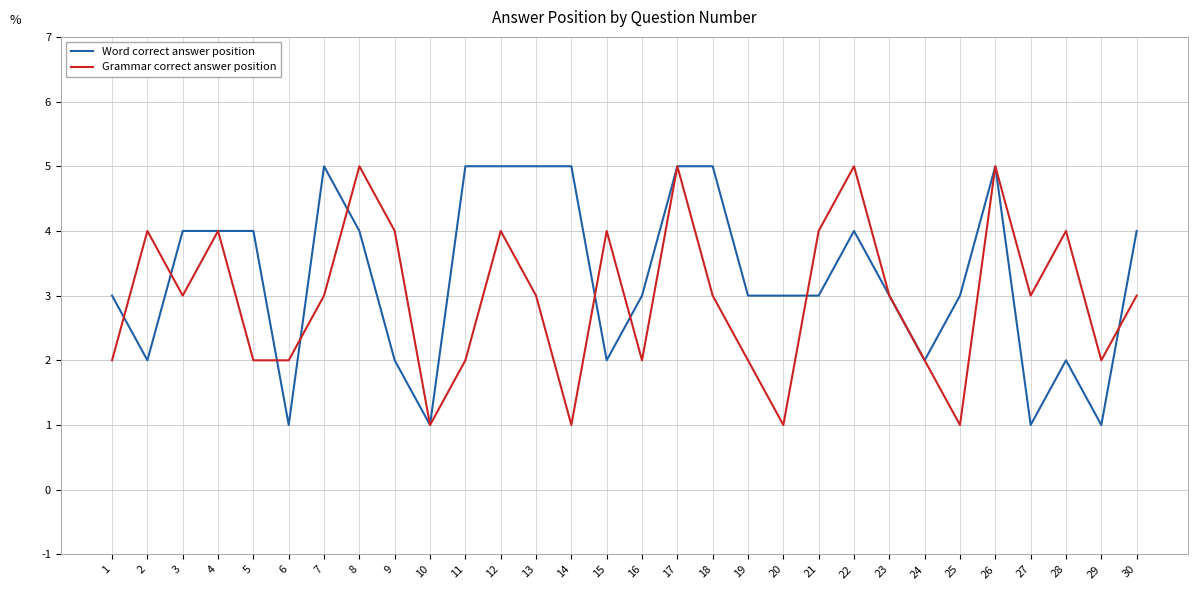

List the series in order of their overall mean, highest first.

Word correct answer position, Grammar correct answer position